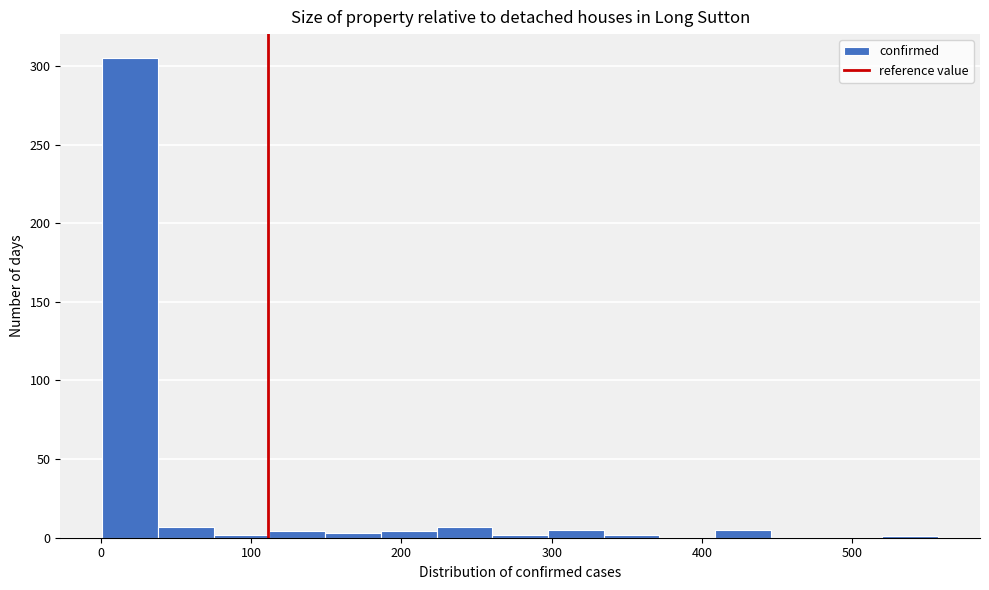

Around what value on the x-axis is the tallest bar? Give the approximate position of its centre, as read against the axis.

20